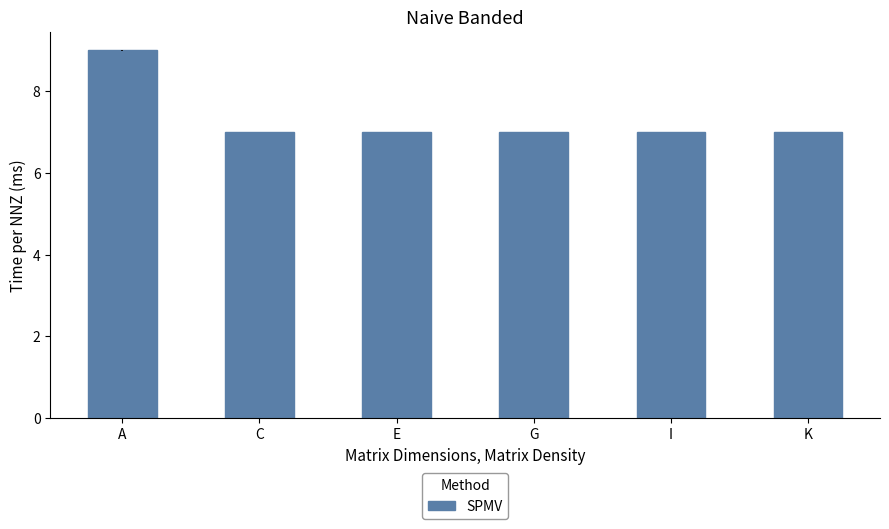

Count the values in the range 7 to 8.

5